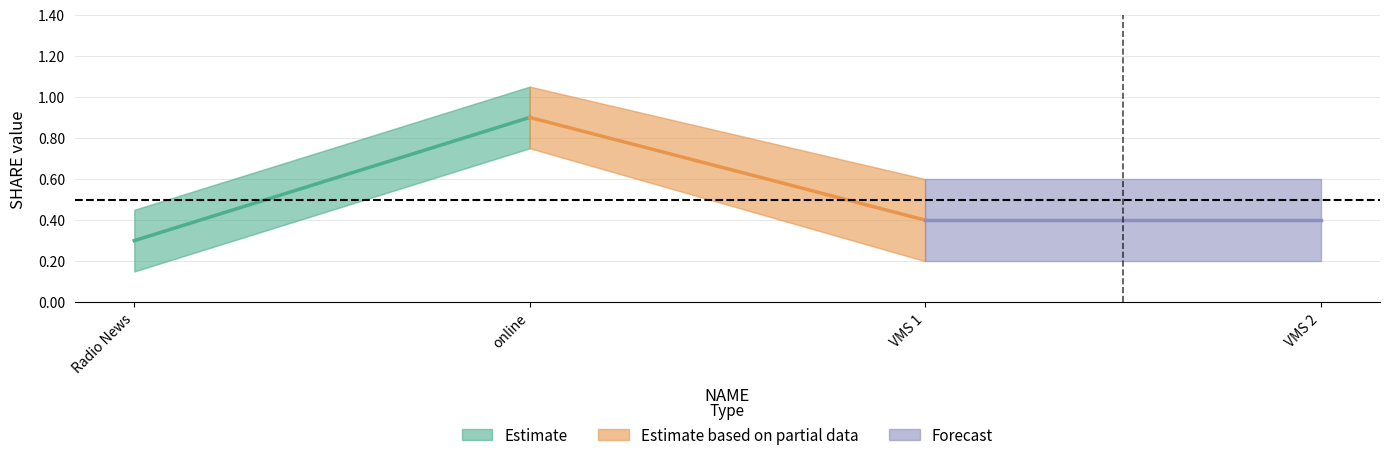

At which category does the chart reach its peak across all series?

online